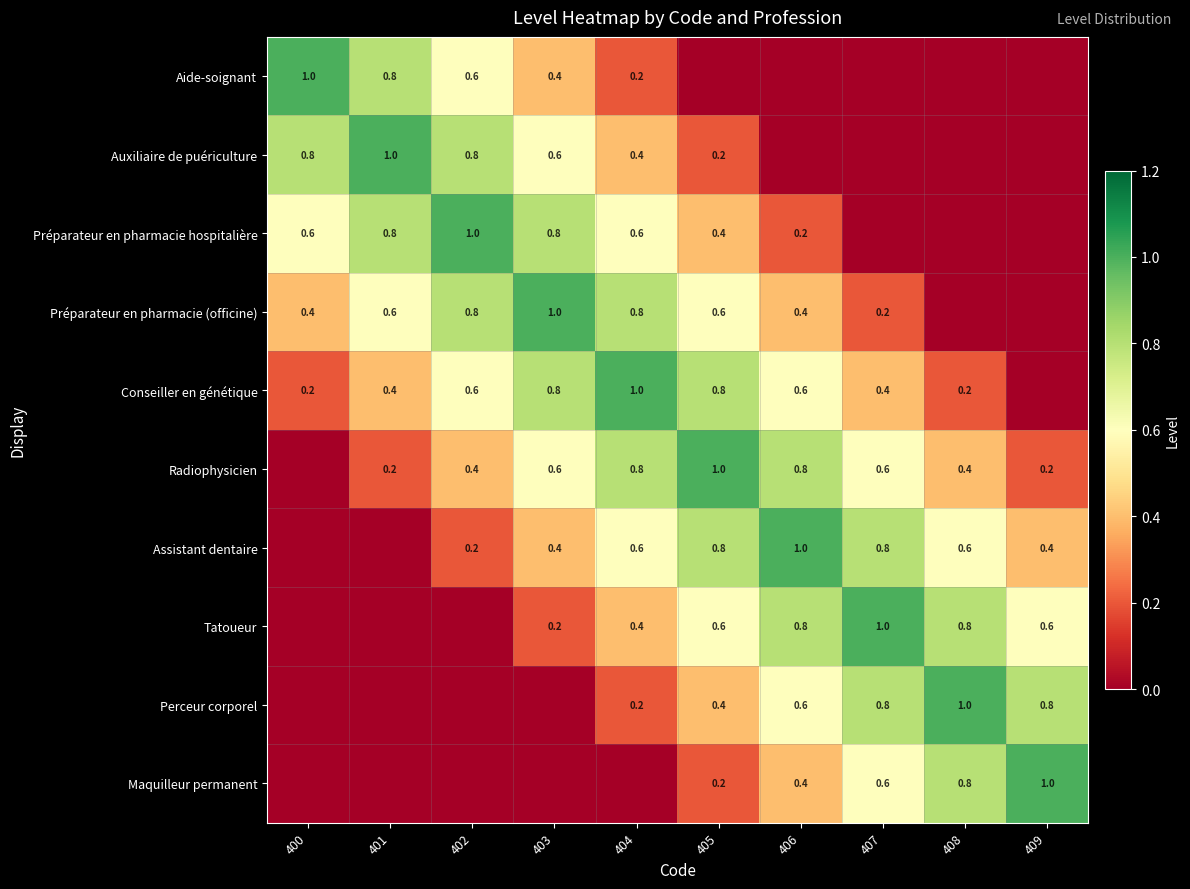

Which has a higher value, 401 or 404?

401